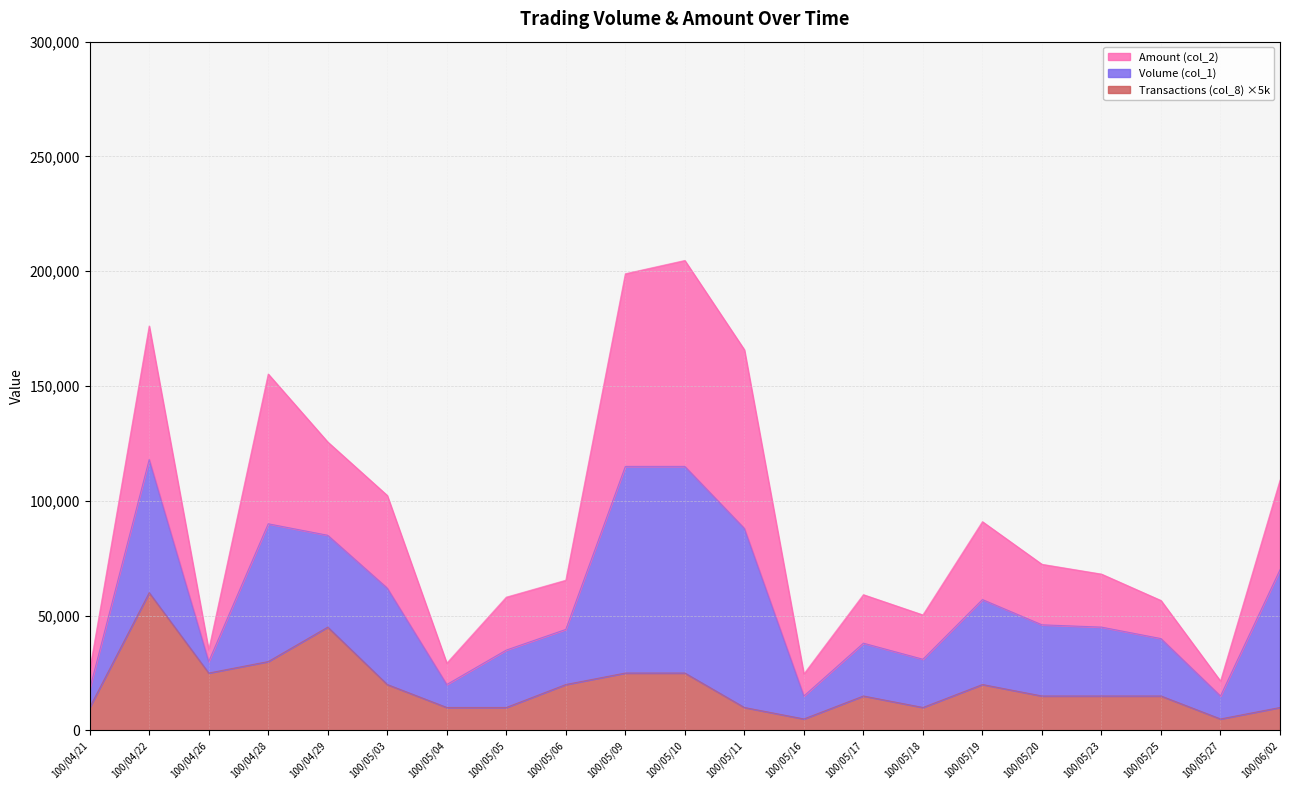

Is the value of Amount (col_2) at 100/04/22 greater than the value of Transactions (col_8) at 100/04/26?

Yes